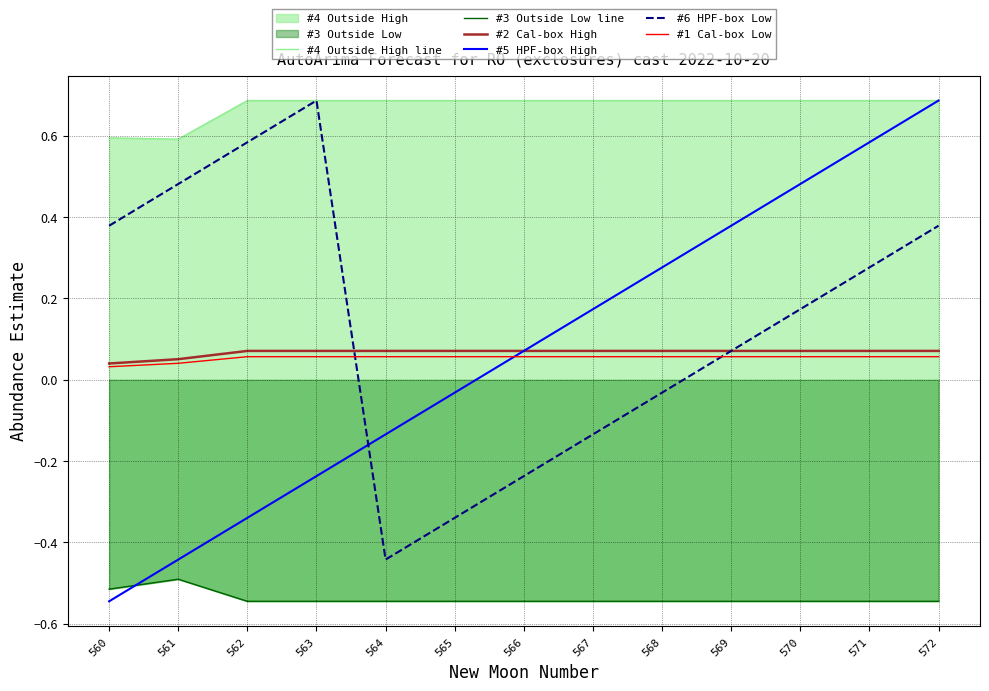

What is the spread (max minus min) of values at 567?

1.2